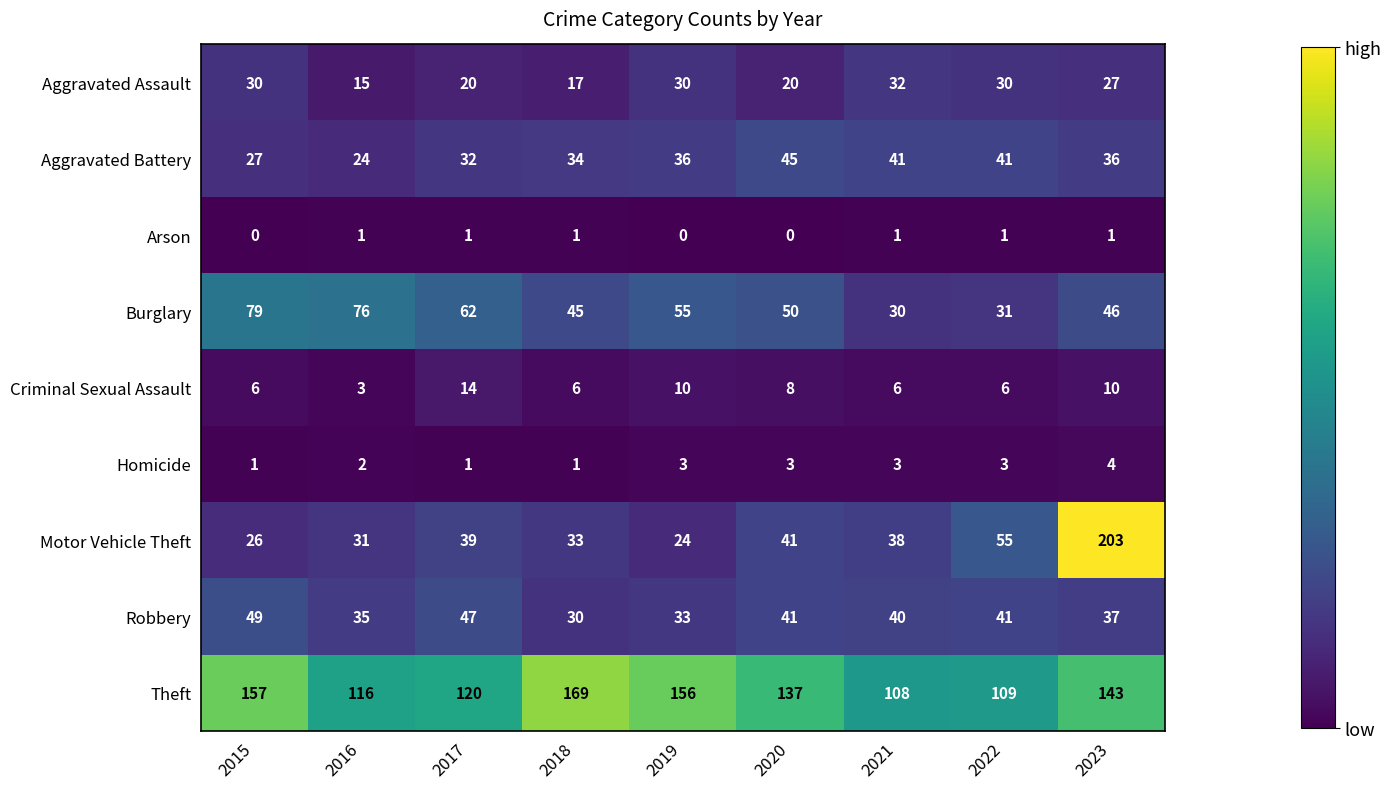

What is the maximum value shown in the chart?

203